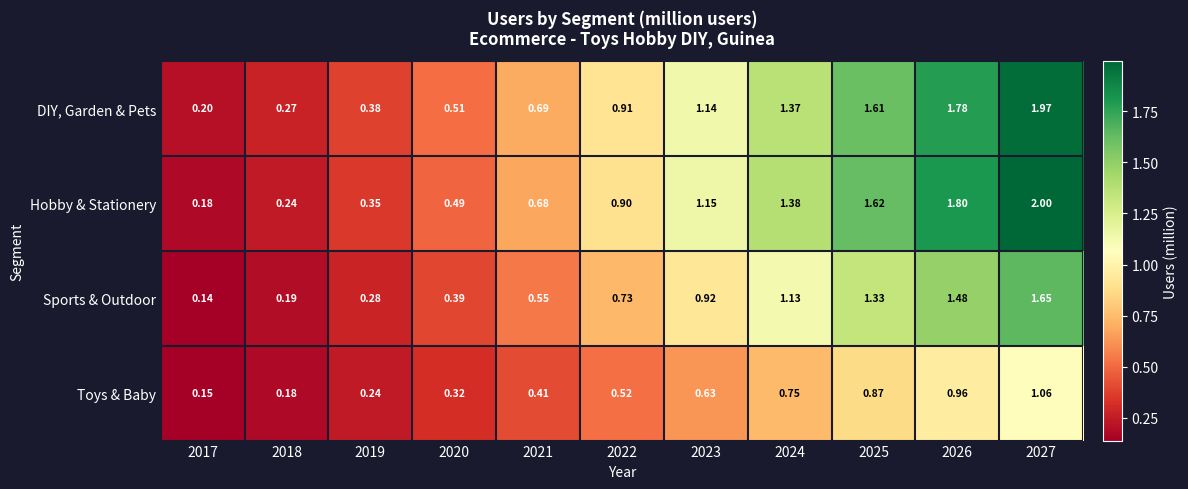

Which label corresponds to the smallest value in the chart?

2017